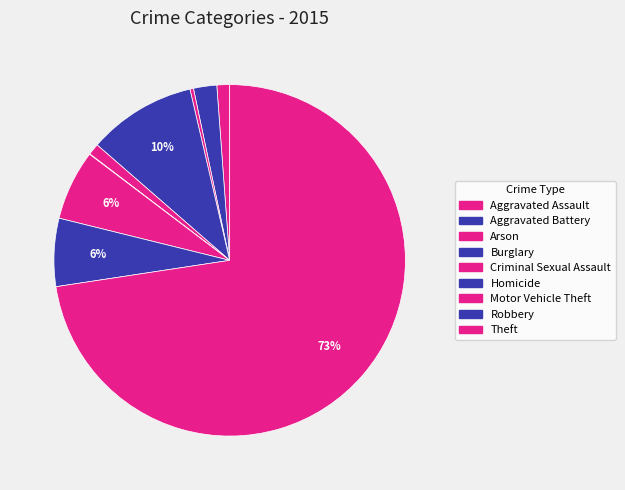

Which has a higher value, Homicide or Burglary?

Burglary